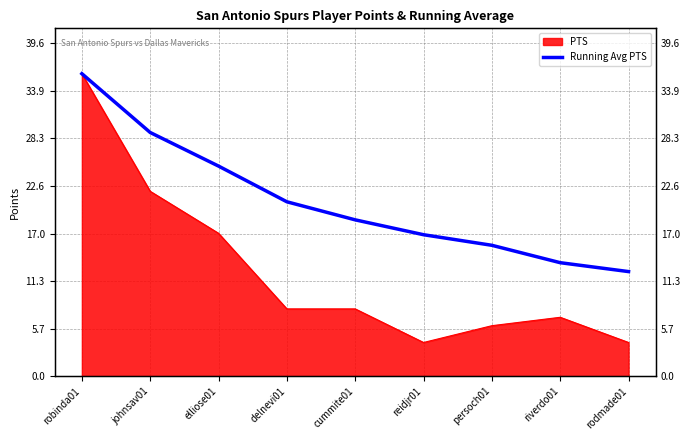

The value at persoch01 is 15.6. True or false?

True